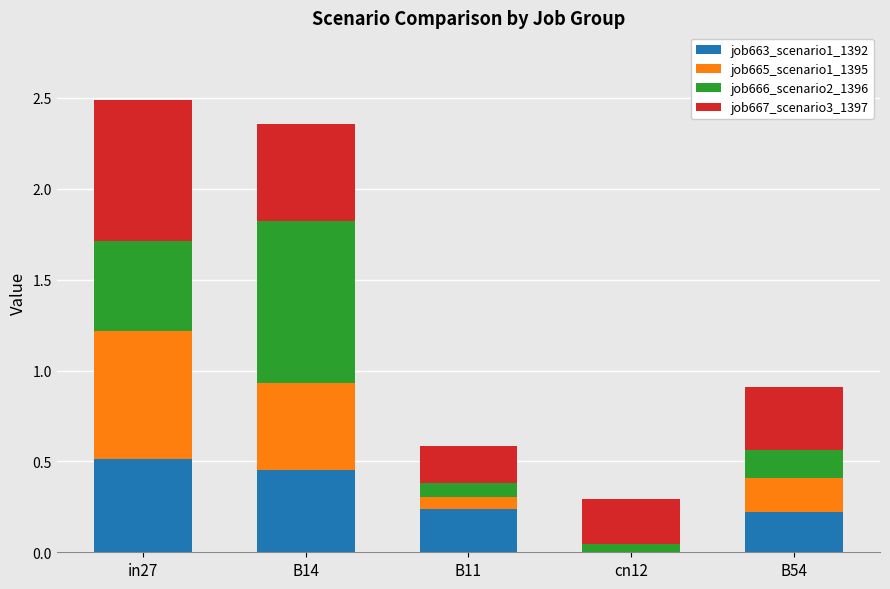

Is it true that job663_scenario1_1392 equals -0.3 at cn12?

False